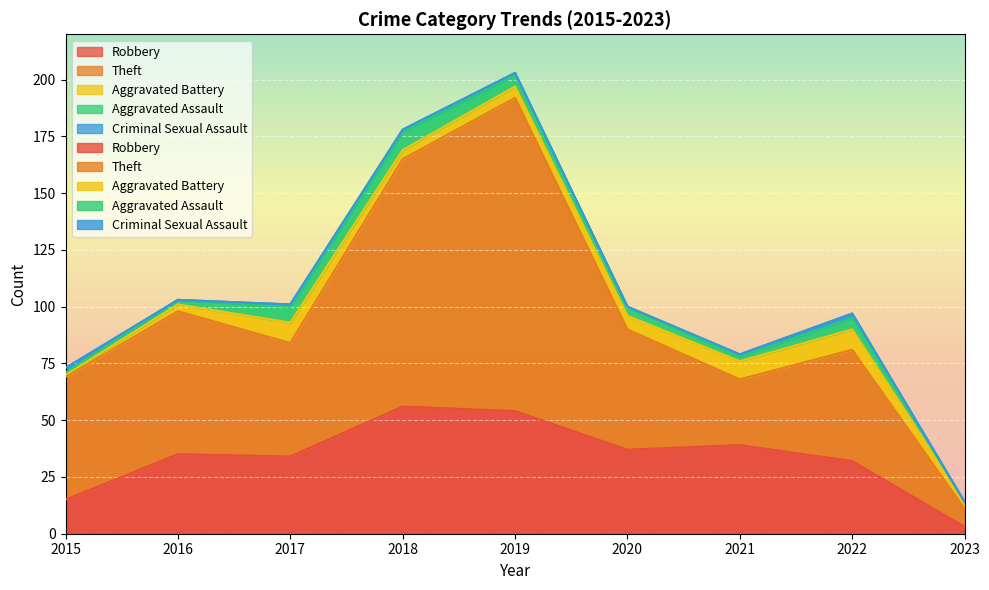

True or false: Aggravated Battery and Theft intersect in this chart.

False